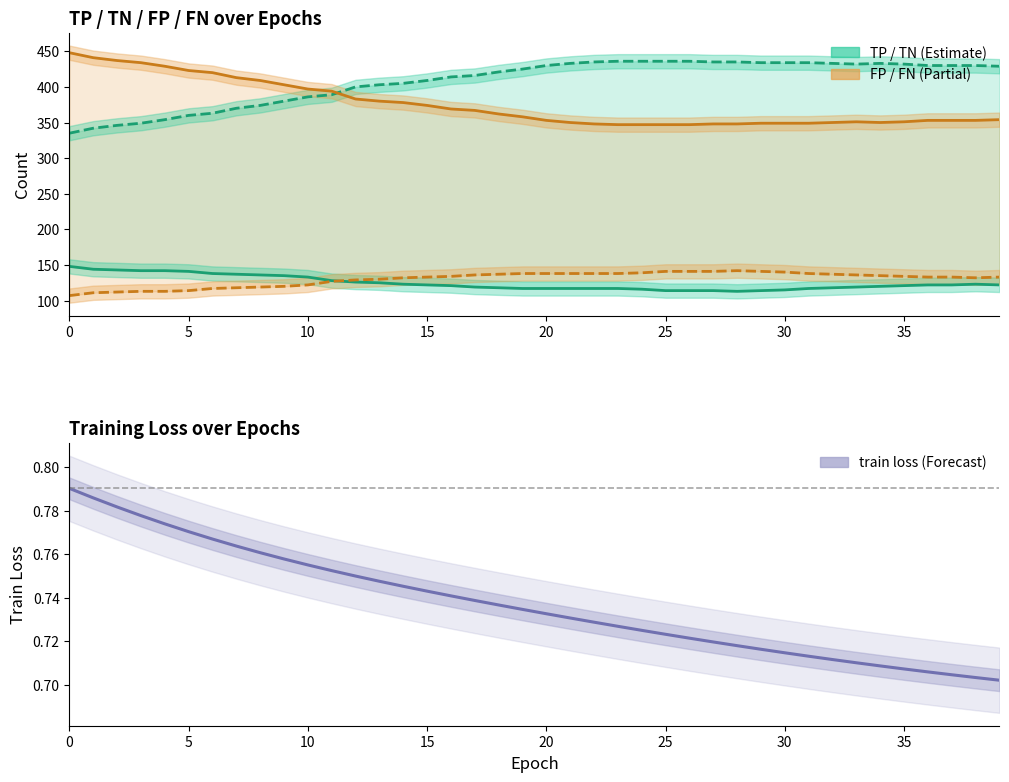

What is the difference between the maximum and second lowest values in the TP series?

34.0